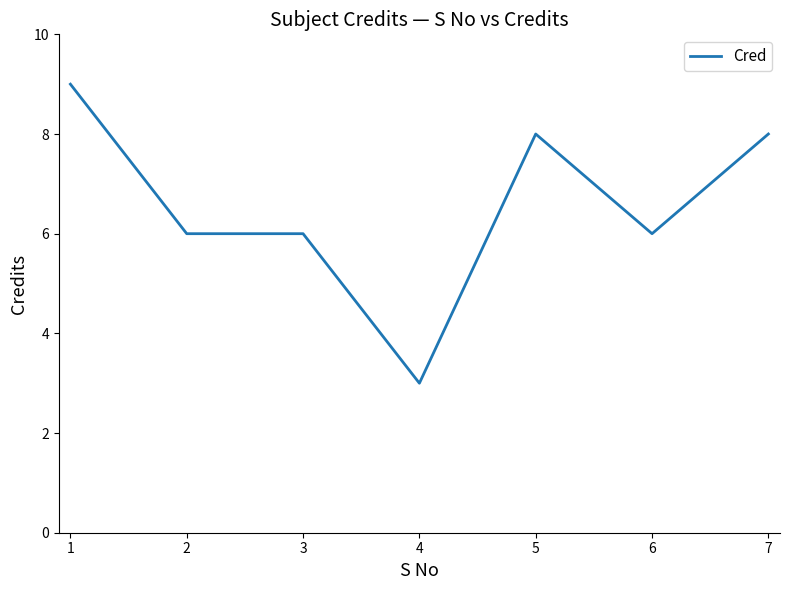

What is the average value?

7